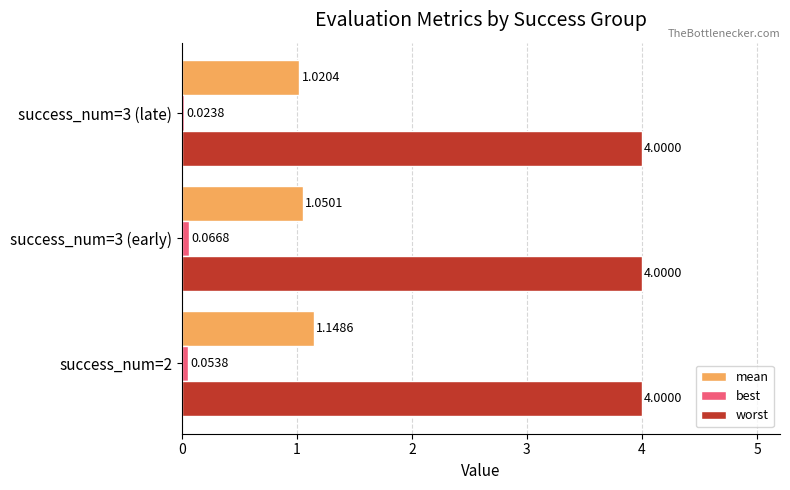

Which series has the largest total across all categories?

worst